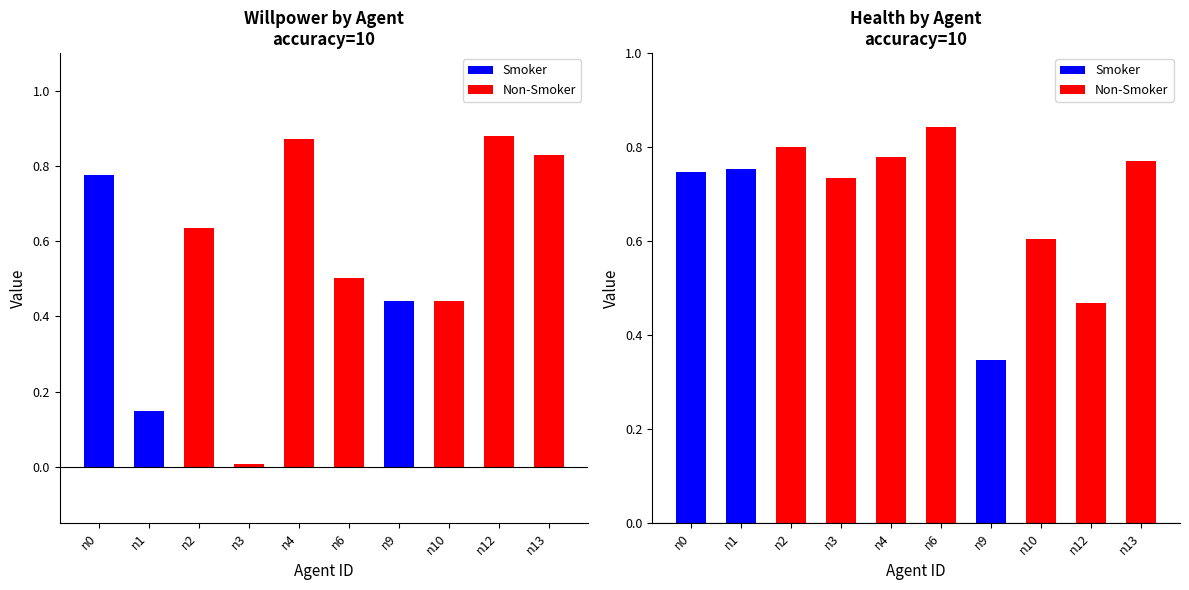

The value of health at n9 is 0.3. True or false?

True